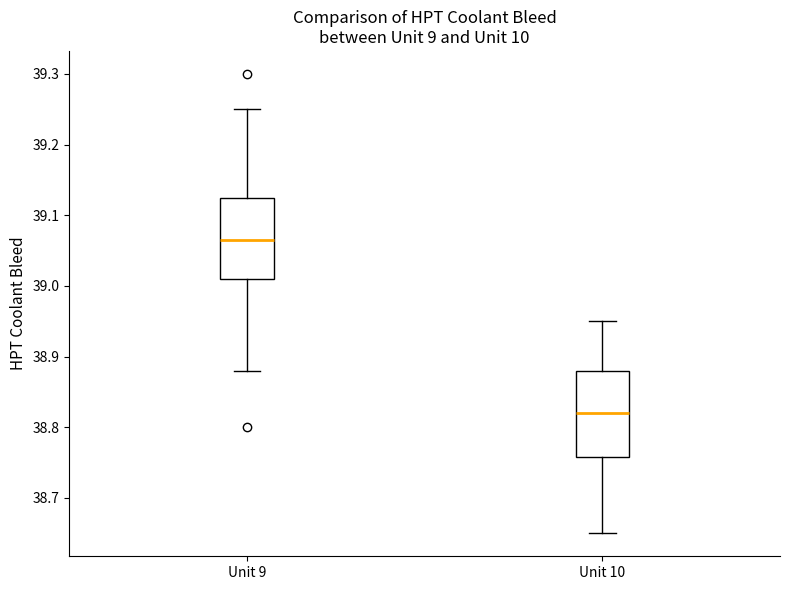

Reading left to right, transcribe this box plot: for each box, give where its median line is, the range the box spans, and where its two whiskers end, as read against the y-axis. The values are not printed on the chart, so give them approximately, as read against the axis.

Unit 9: median 39.07, box 39.01 to 39.13, whiskers 38.88 to 39.25
Unit 10: median 38.82, box 38.76 to 38.88, whiskers 38.65 to 38.95